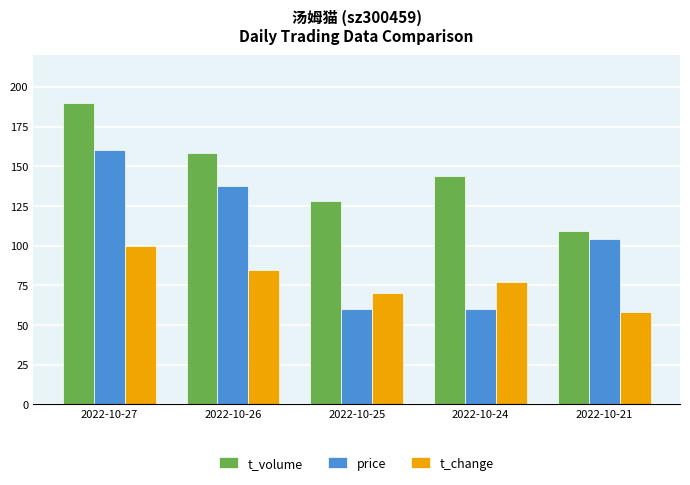

Which series has the largest range (max minus min)?

price